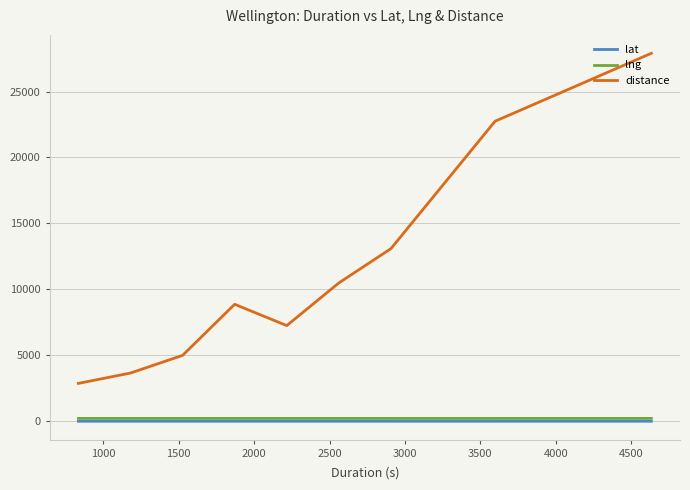

Which series has the largest total across all categories?

distance